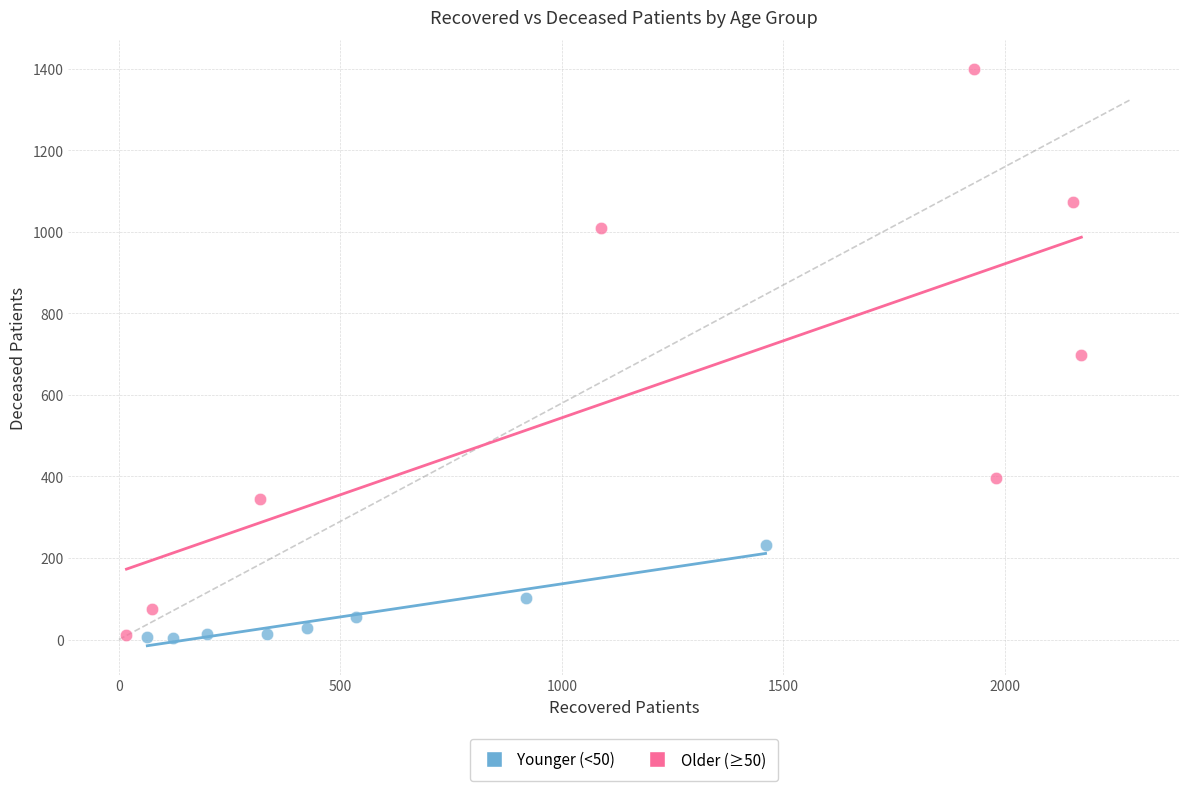

Which series has the widest spread of Y values?

Older (≥50)